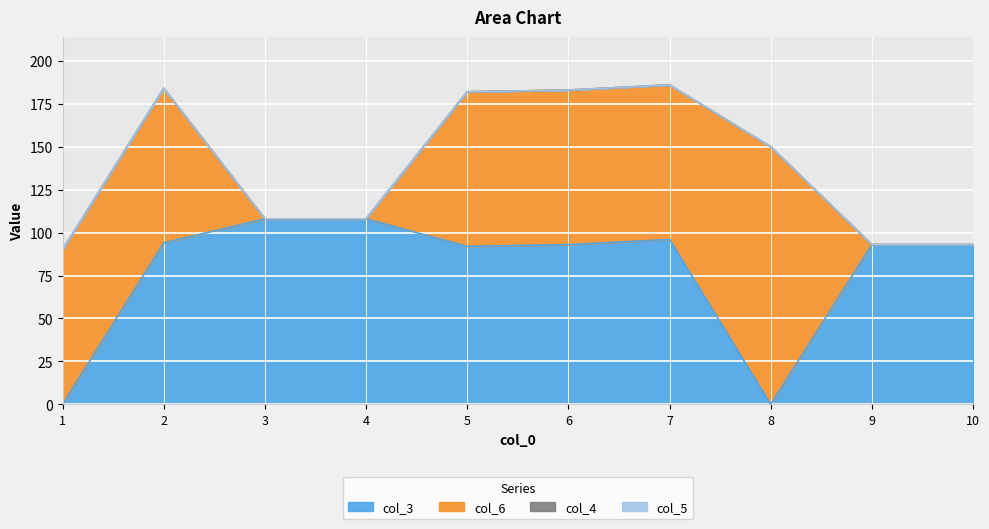

The col_3 series shows 108 at 4. True or false?

True